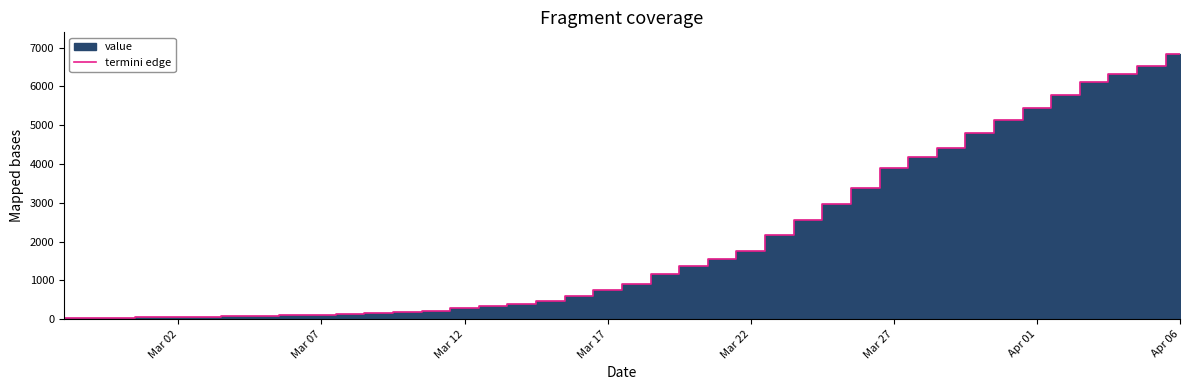

What is the sum of all values?

81518